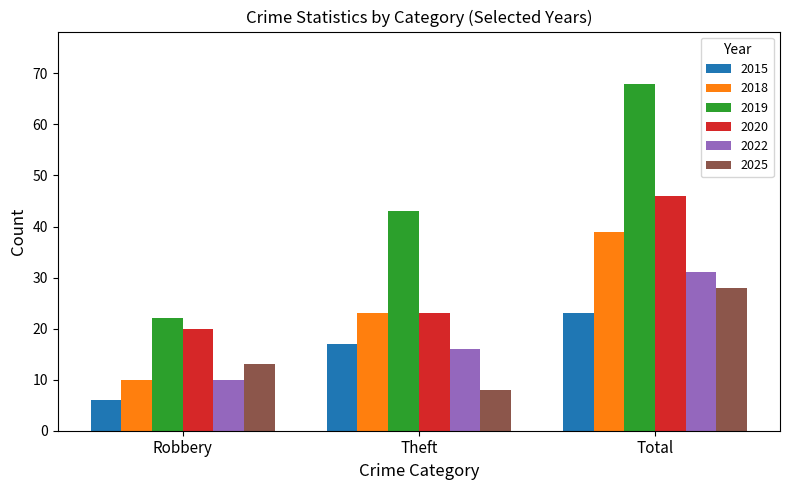

What is the label of the 2nd bar from the right?

Theft